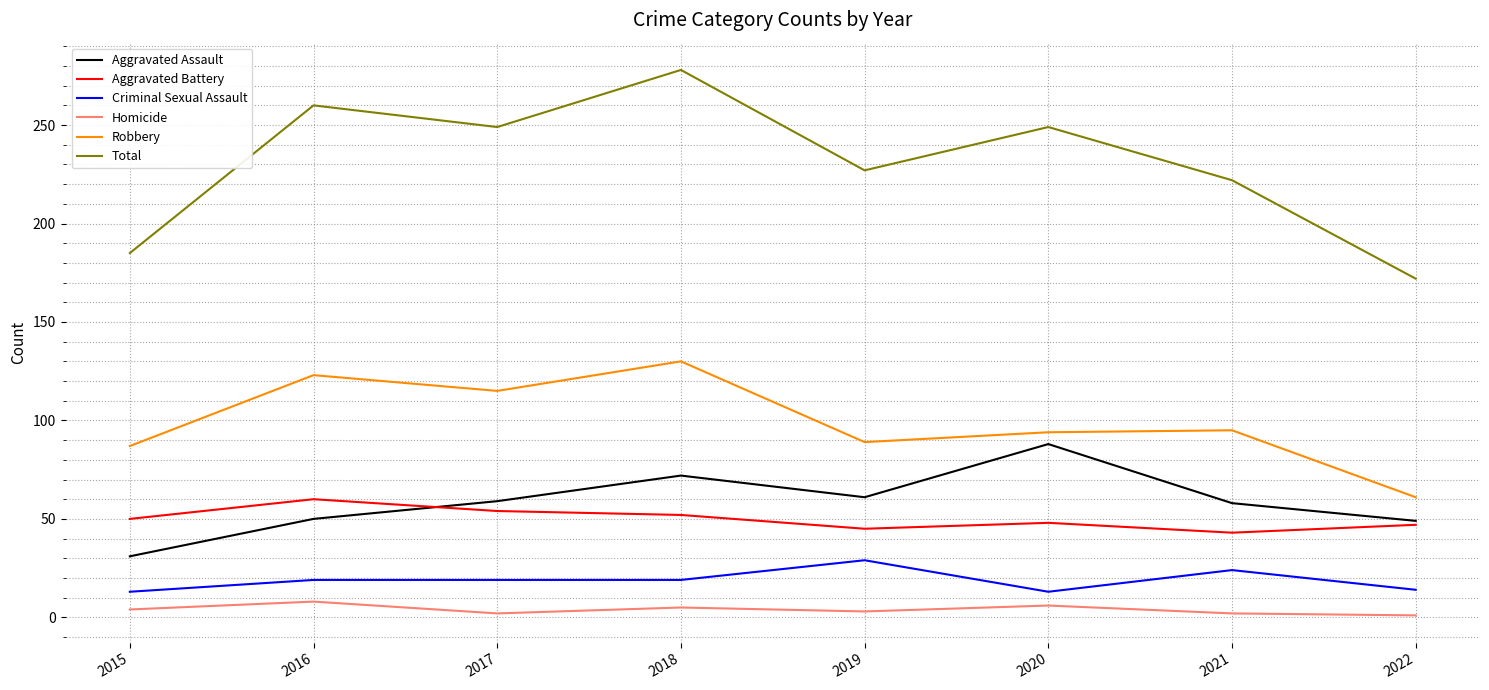

Which series has the widest spread of values?

Total